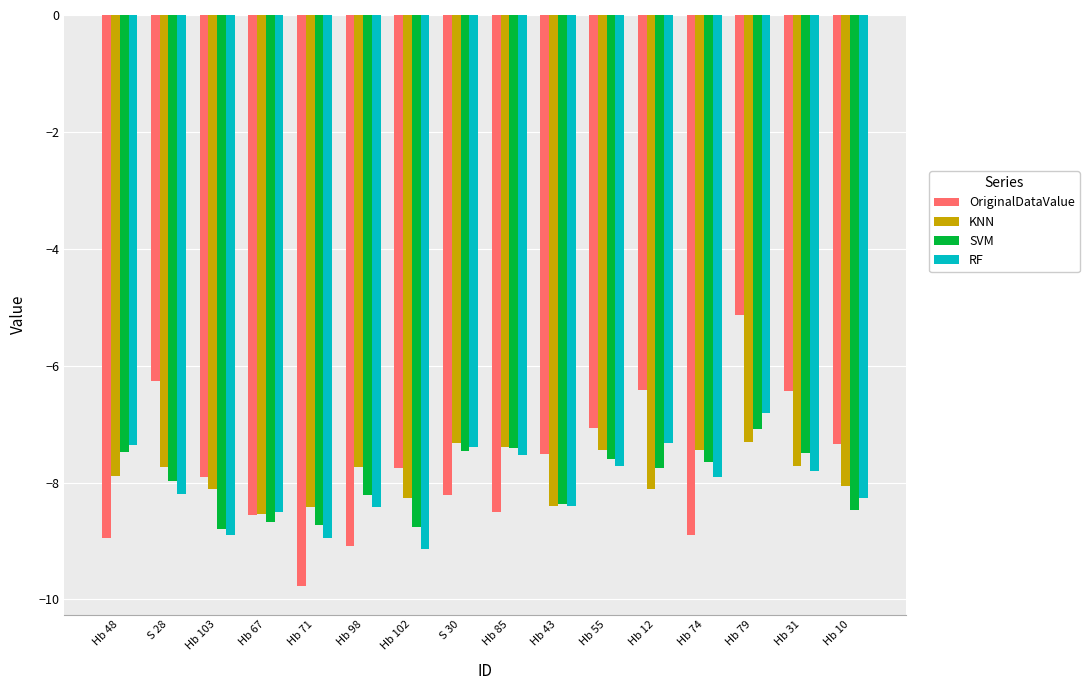

What is the sum of the SVM values at S 30 and Hb 10?

-15.9